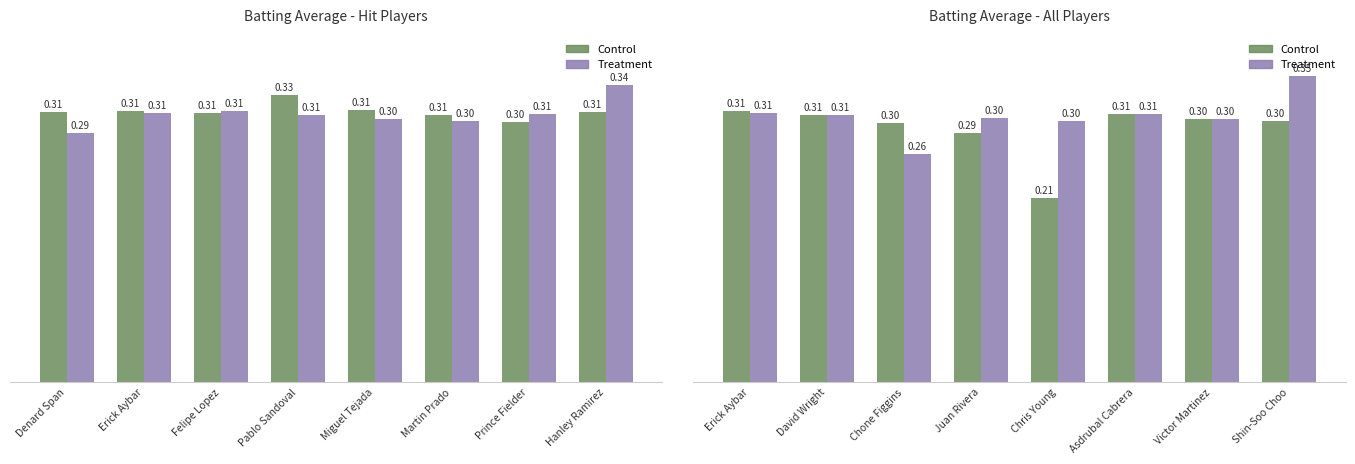

Rank the series by their maximum value, from highest to lowest.

Treatment, Control